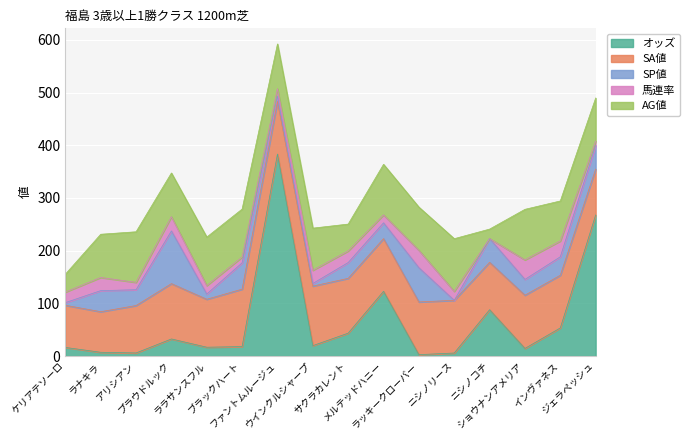

Which series ends up on top after the final intersection of オッズ and AG値?

オッズ